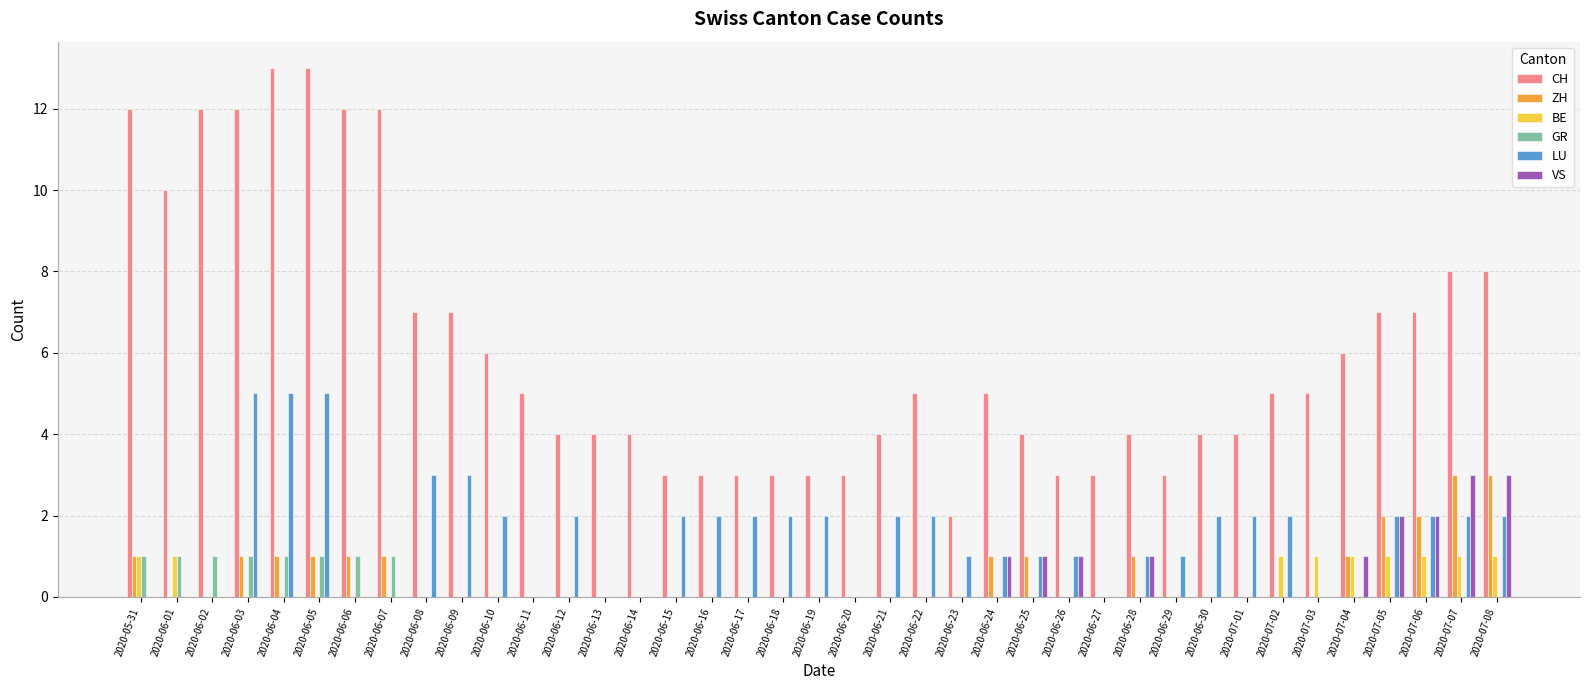

Between 2020-06-24 and 2020-06-26, which series saw the biggest shift?

CH